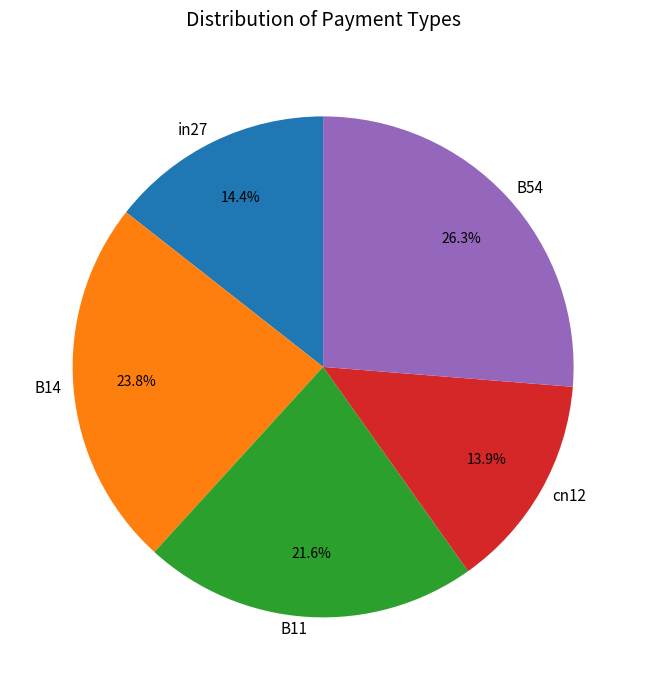

What percentage is the B54 slice, to the nearest percent?

26%